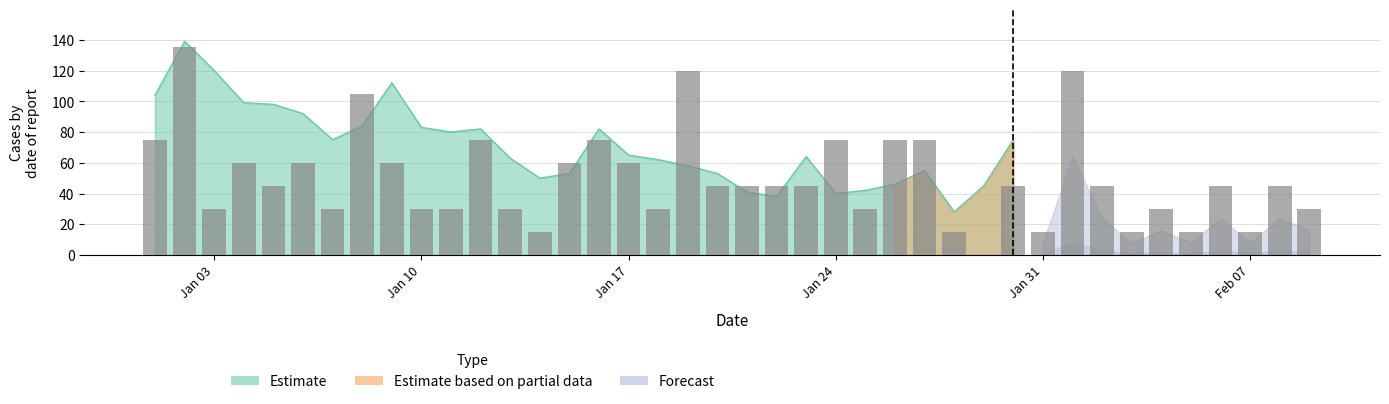

How many values are below 45?

16